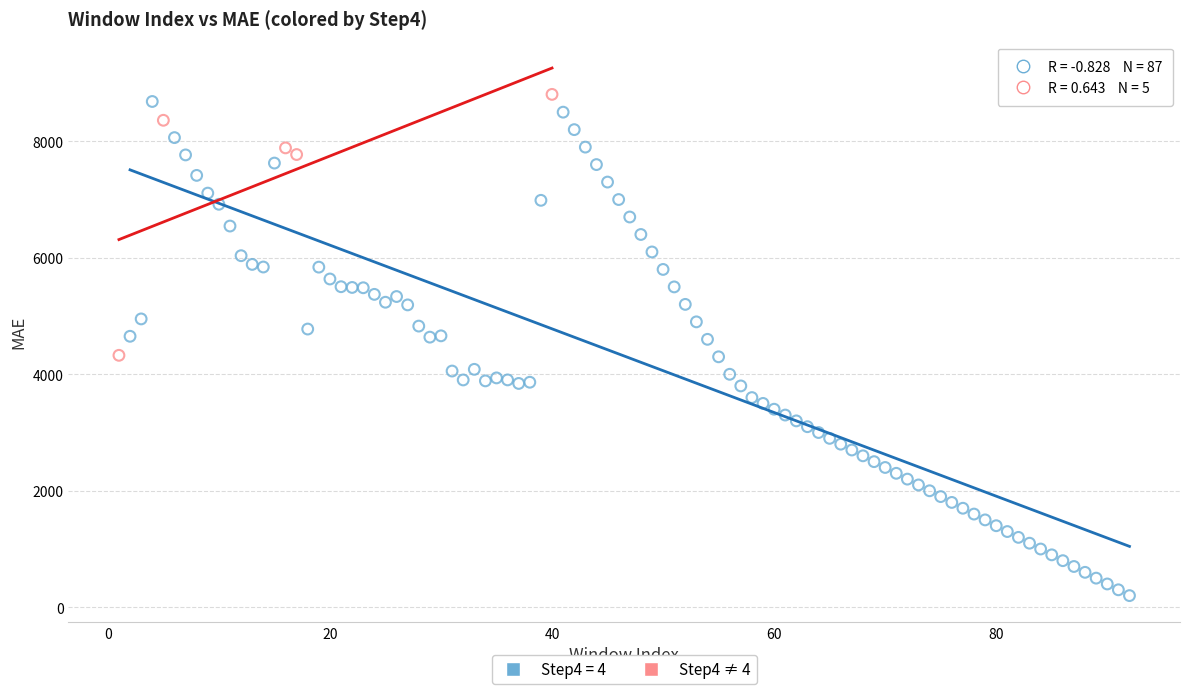

Which series has the largest Y range (max minus min)?

Step4 = 4